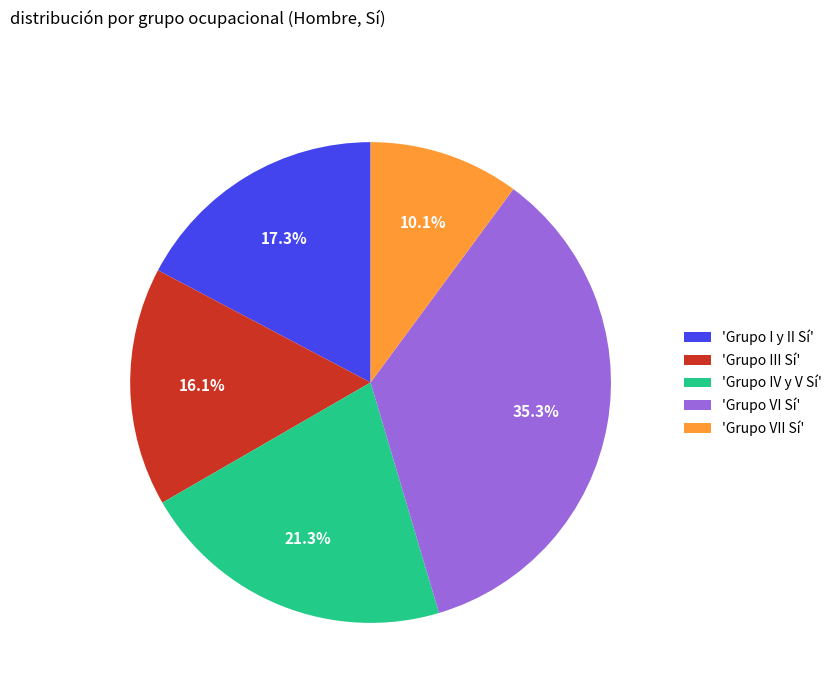

Does any single category account for the majority?

No